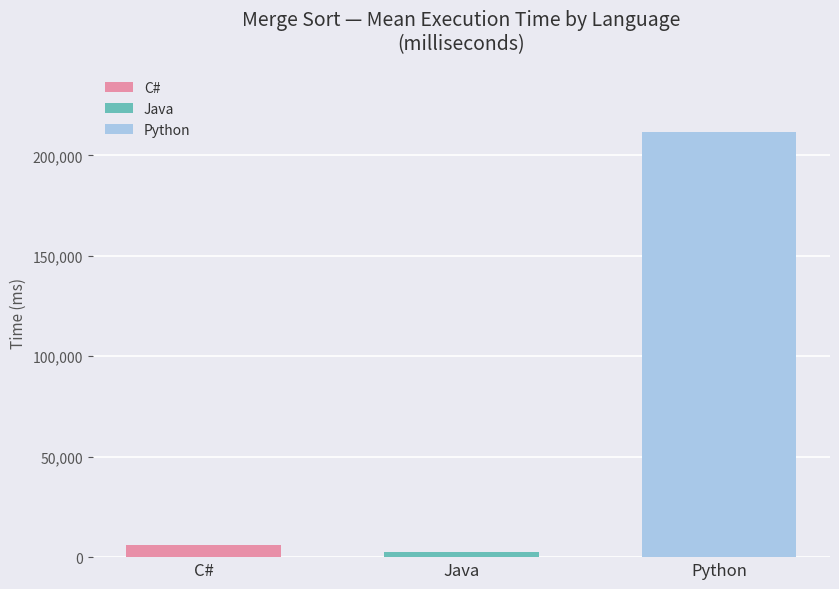

The value of Java at Python Mean is 2439. True or false?

True